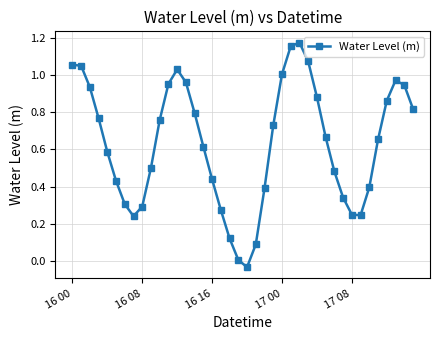

How many interior local valleys (lower than both neighbors) does the data have?

3